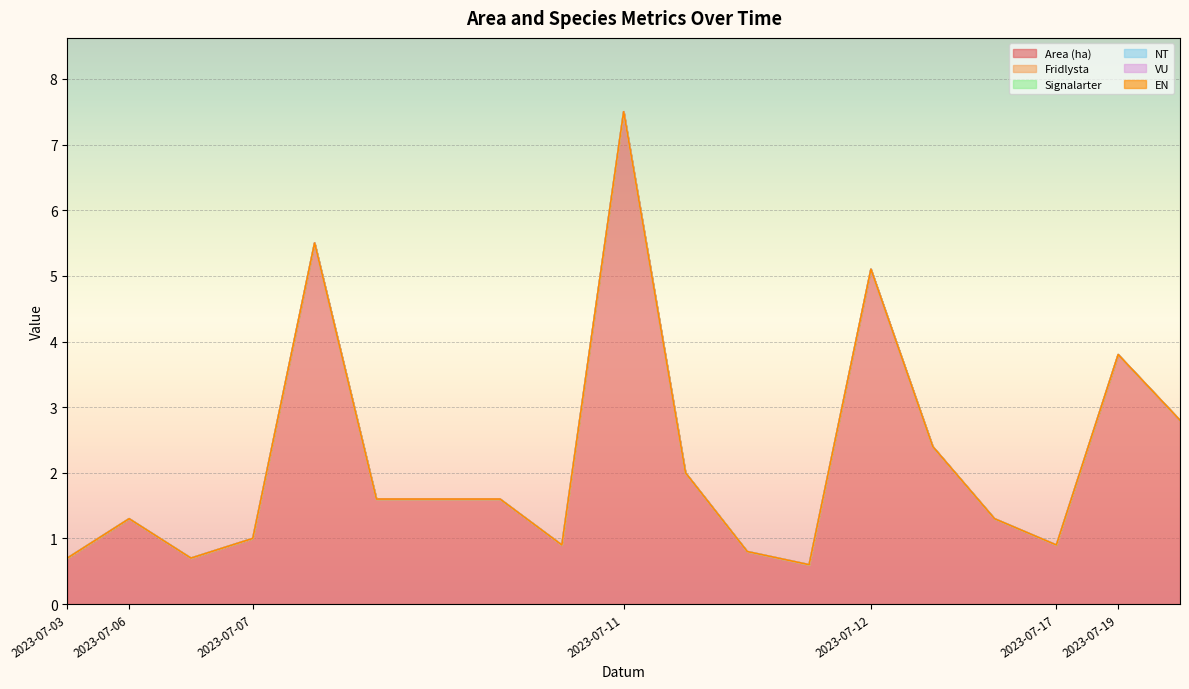

True or false: Area (ha) and Fridlysta cross at least once.

False